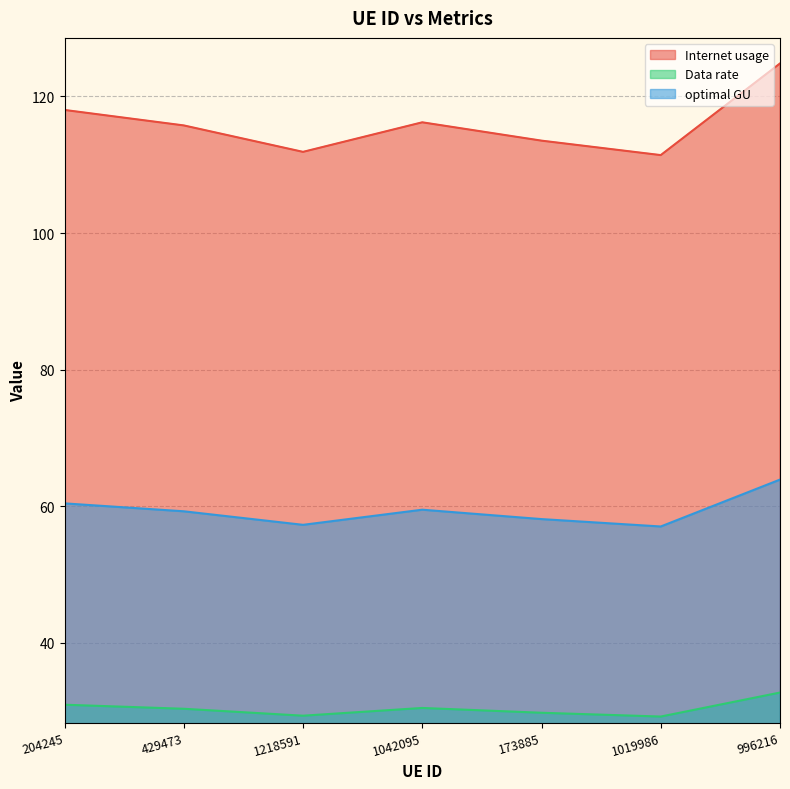

Rank the series by their average value, from lowest to highest.

Data rate, optimal GU, Internet usage